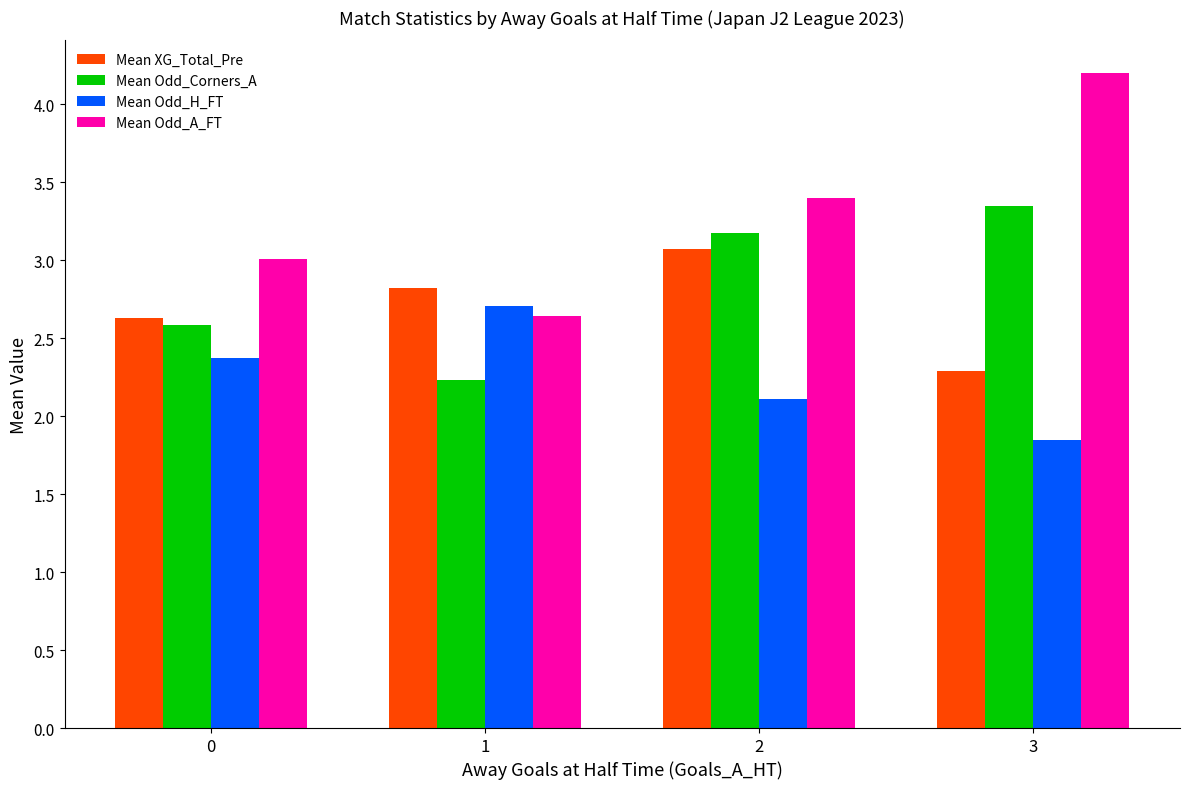

What is the approximate value of Mean Odd_H_FT at 2?

2.1